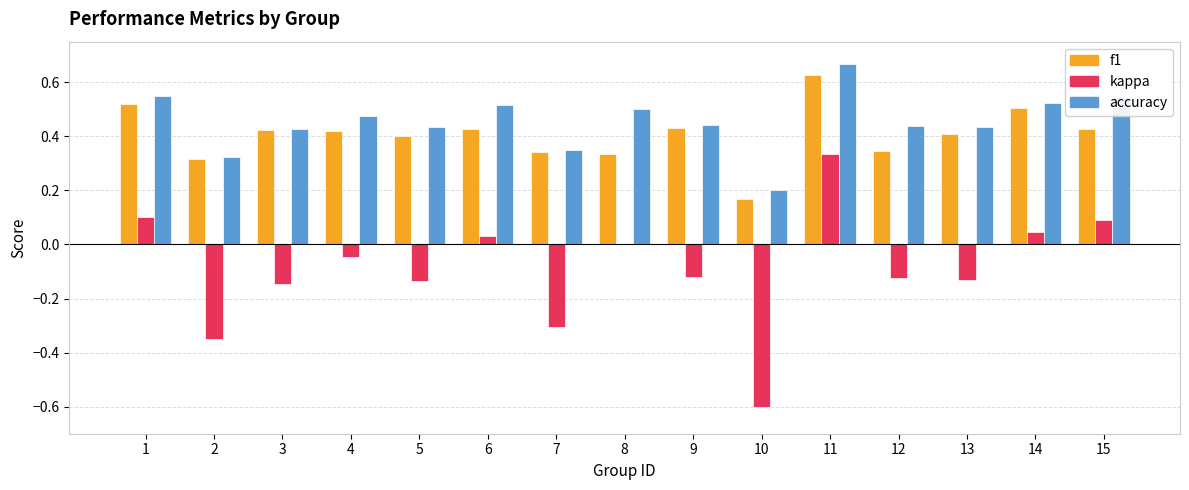

How many f1 values are between 0 and 1?

15